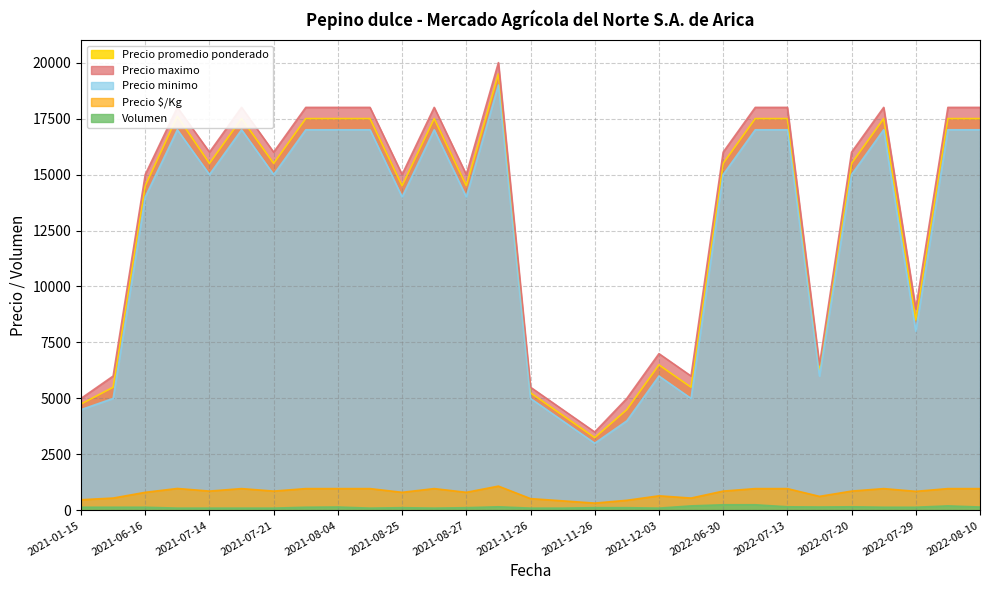

How many series are shown in this chart?

5